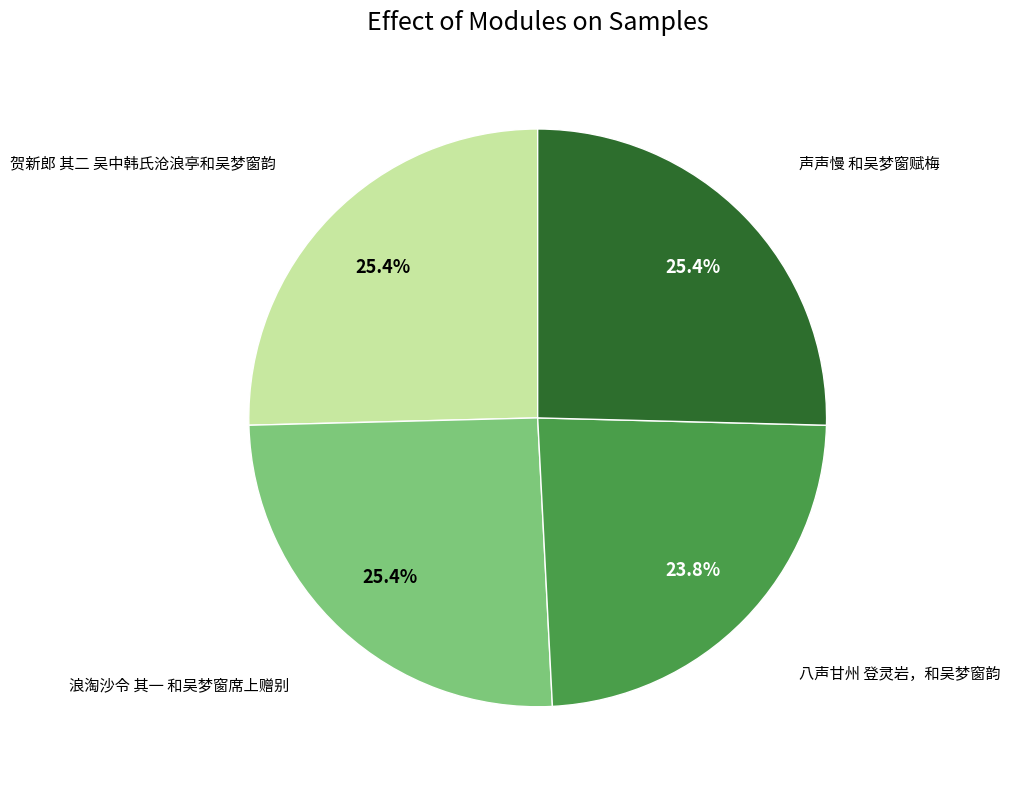

Is there any slice that represents more than half of the pie?

No